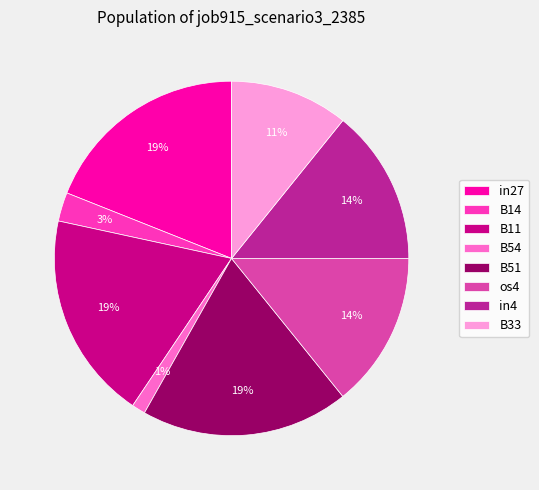

How many segments does this pie chart have?

8